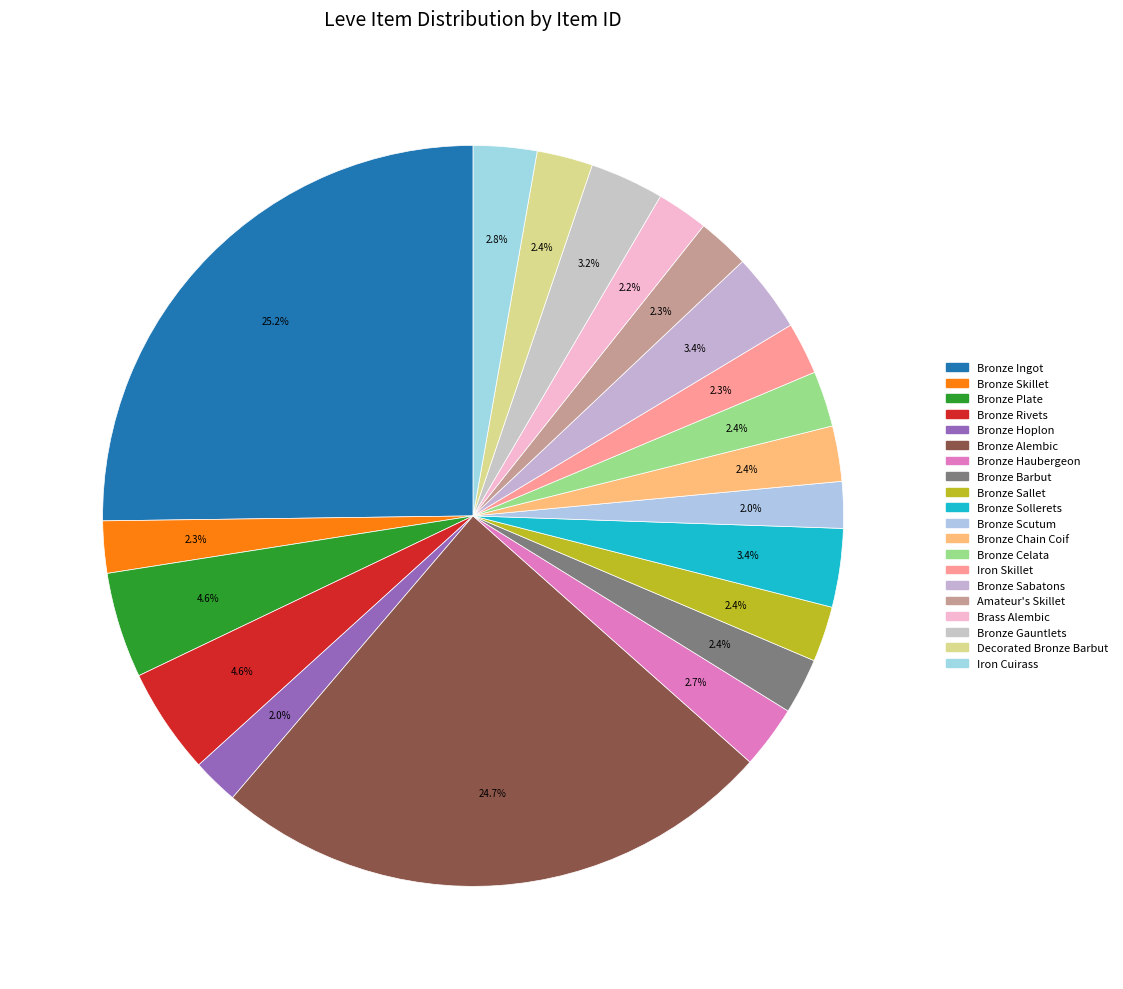

Count the number of slices in the pie.

20